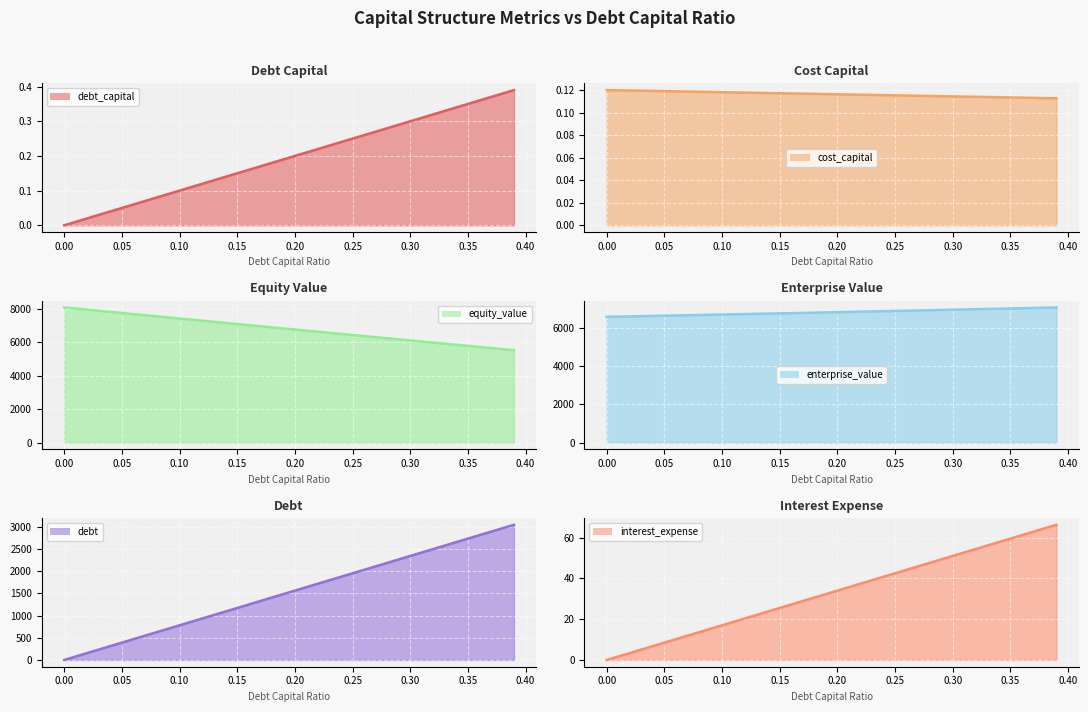

What is the difference between the highest and lowest values at 0.14?

7159.9